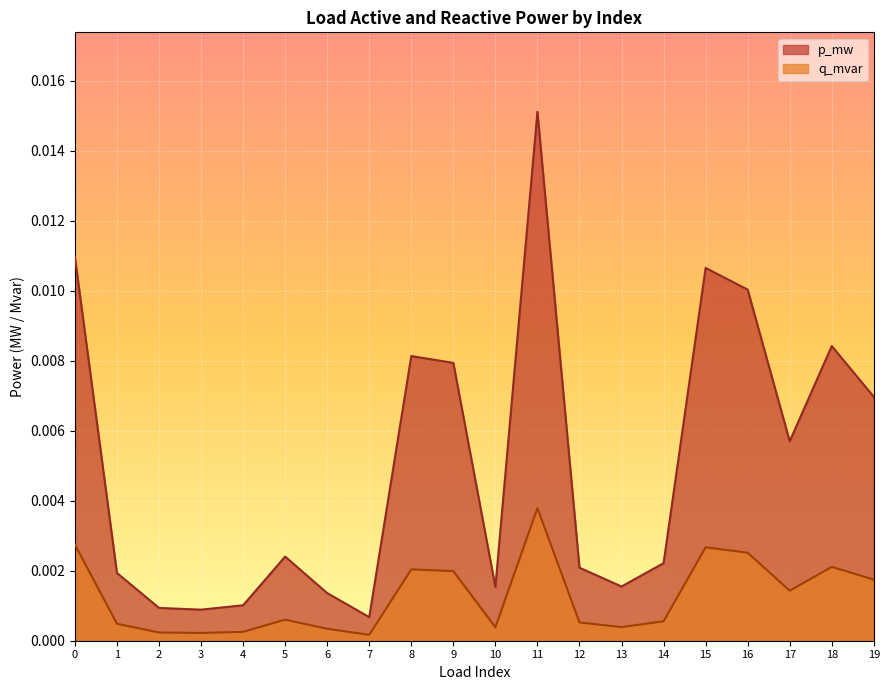

The p_mw series shows 0.0 at 7. True or false?

False